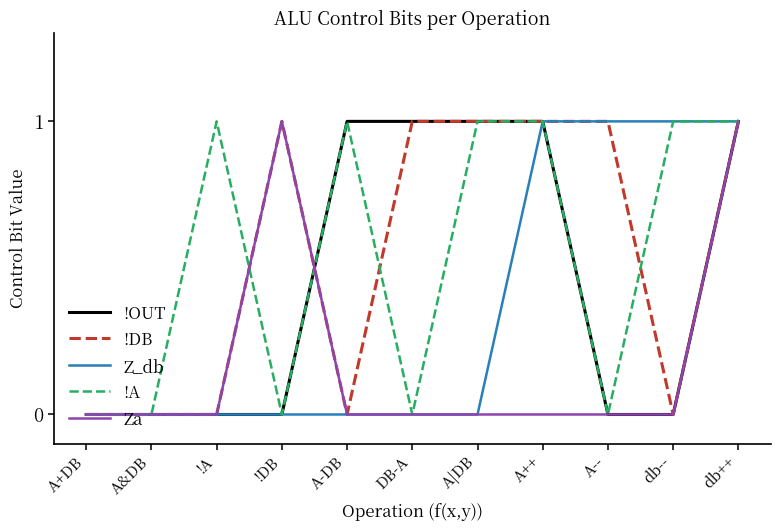

What position from the left is !A?

3